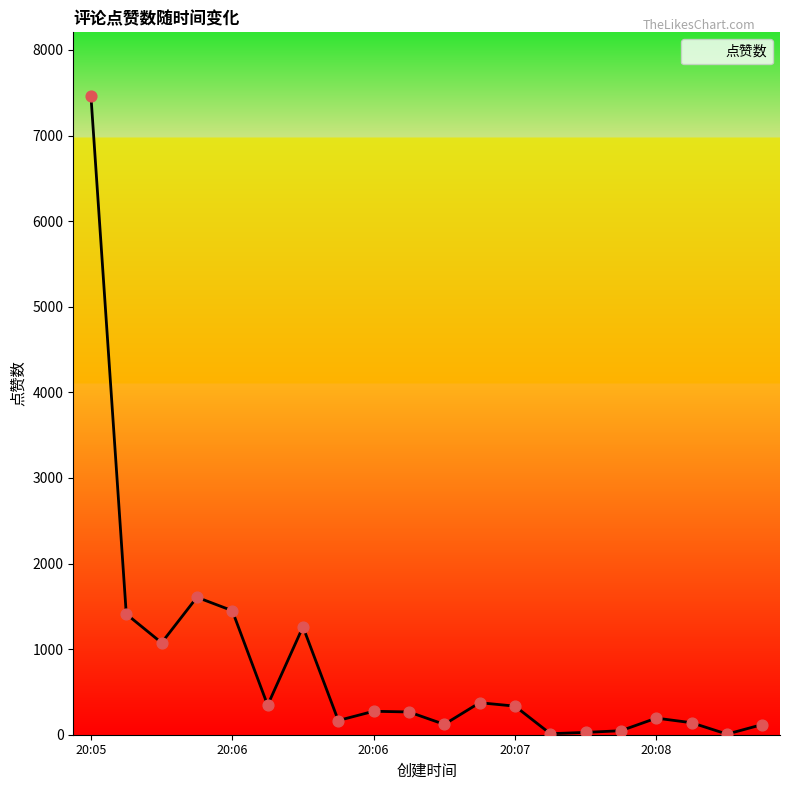

What is the maximum value shown in the chart?

7460